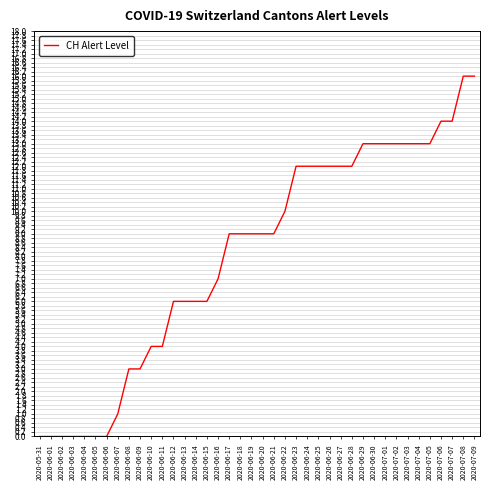

The chart shows a value of 14 at 2020-07-07. True or false?

True